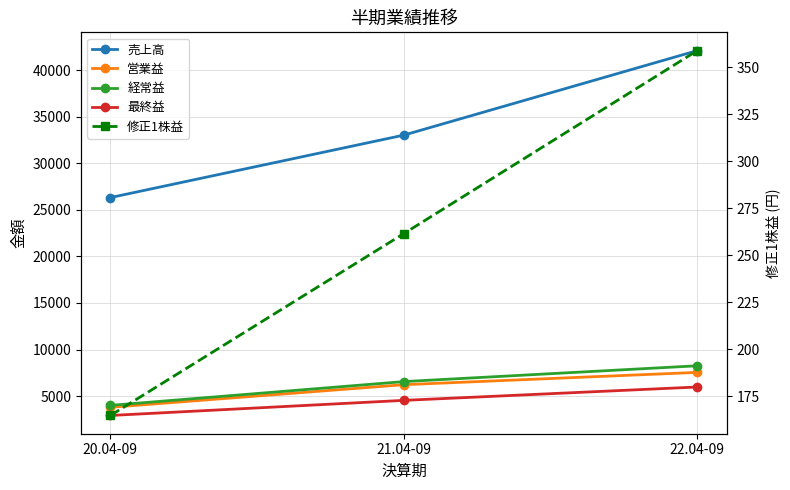

What is the value of the 修正1株益 point at the 3rd from the left?

358.9